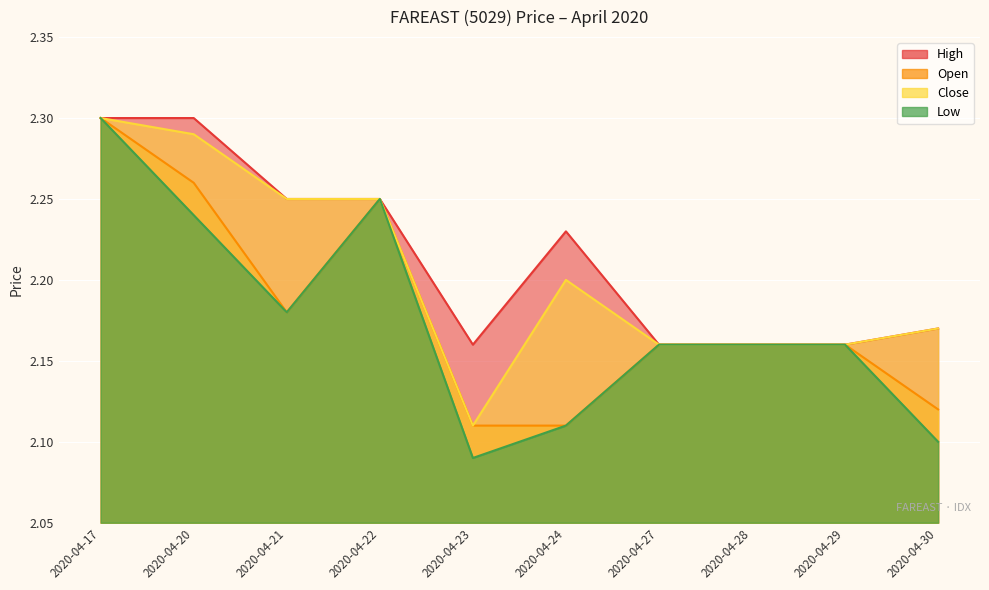

What is the sum of all high values?

22.1